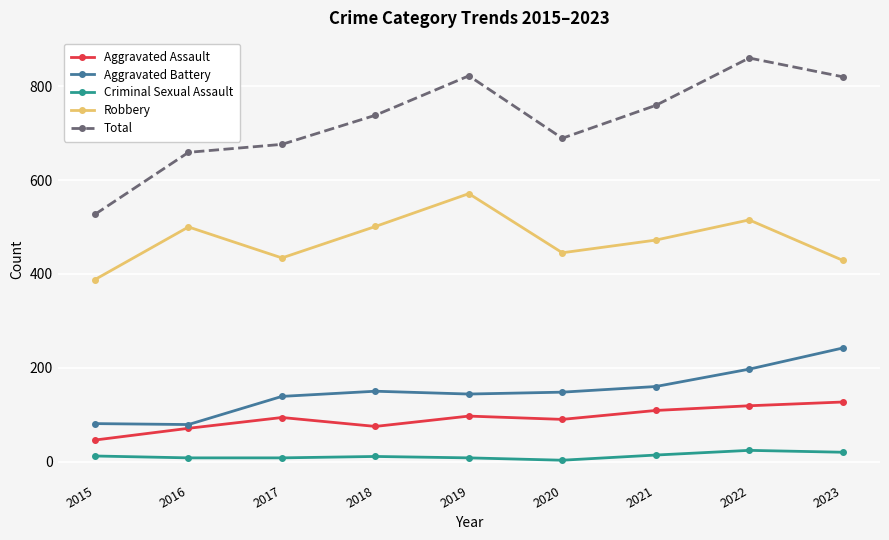

What value does the Aggravated Assault series have at 2021, to the nearest 5?

110